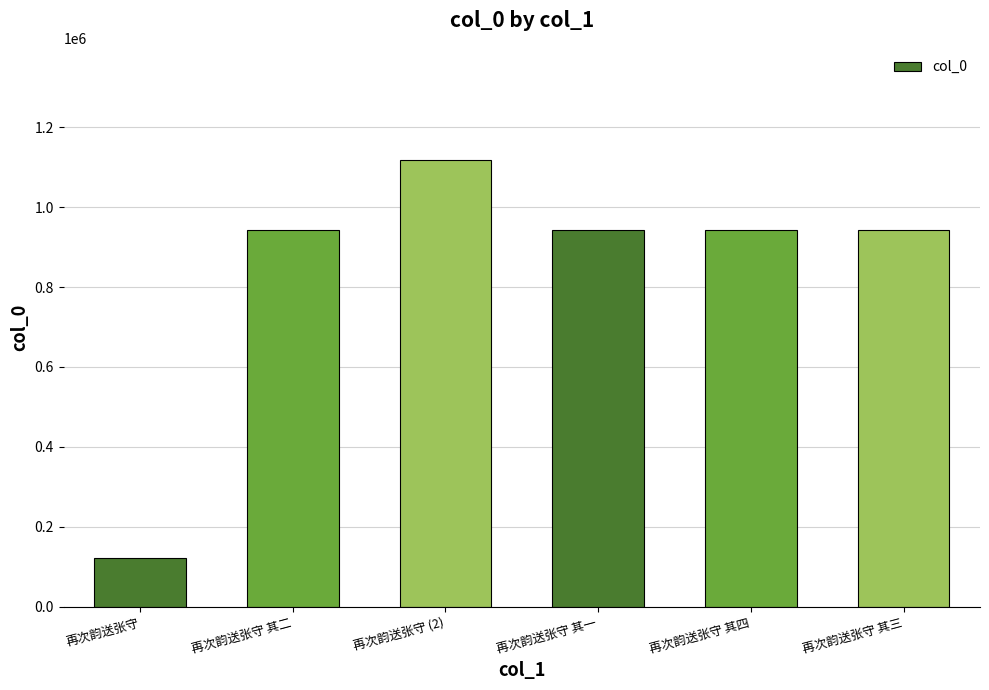

What is the difference between the values at 再次韵送张守 其一 and 再次韵送张守?

822083